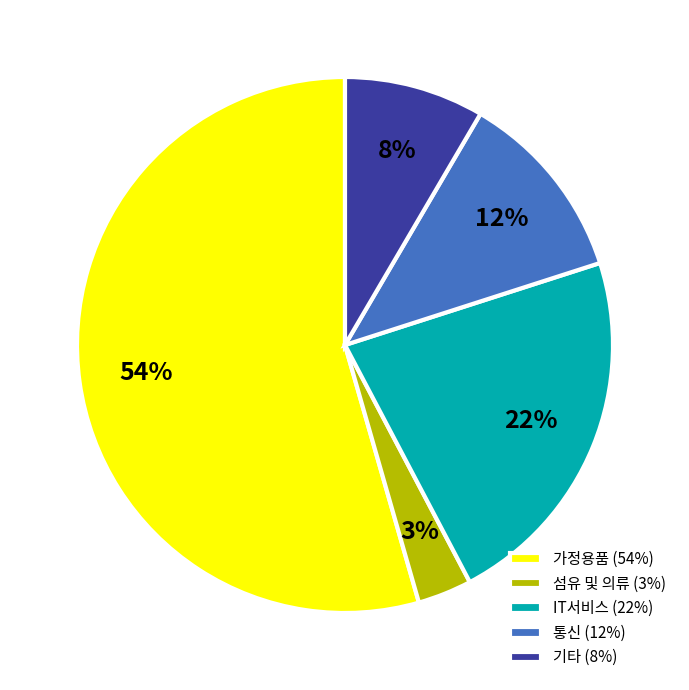

Between 통신 (12%) and 섬유 및 의류 (3%), which is larger?

통신 (12%)